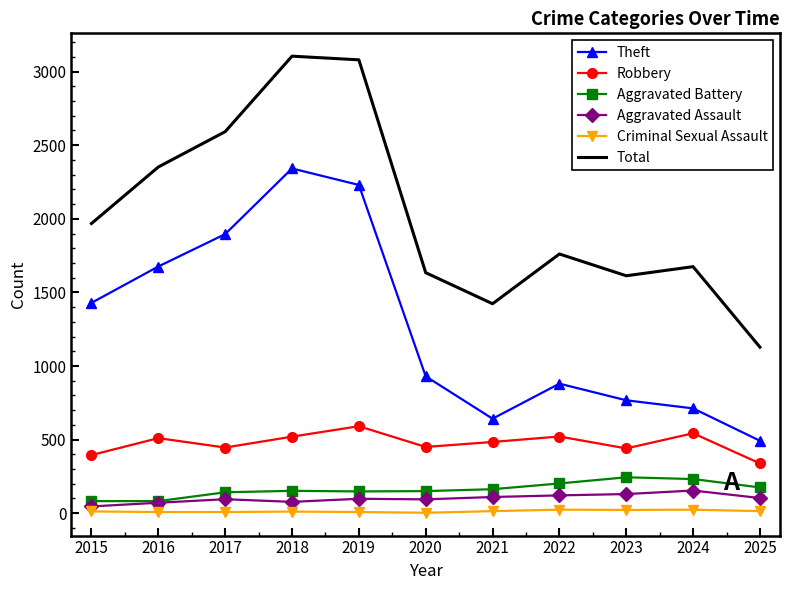

Which series has the largest total across all categories?

Total